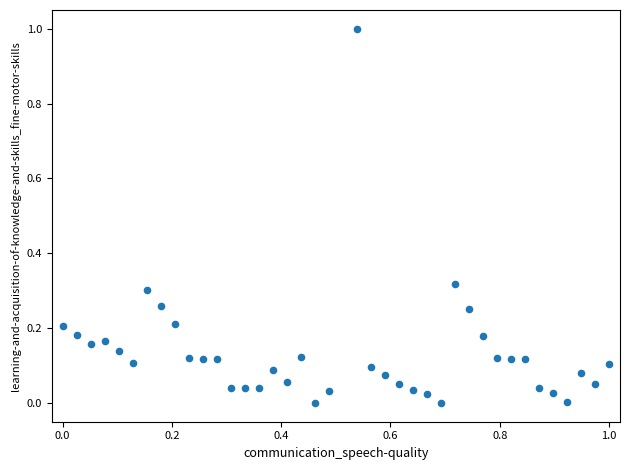

What is the range of X values (max minus min)?

1.0